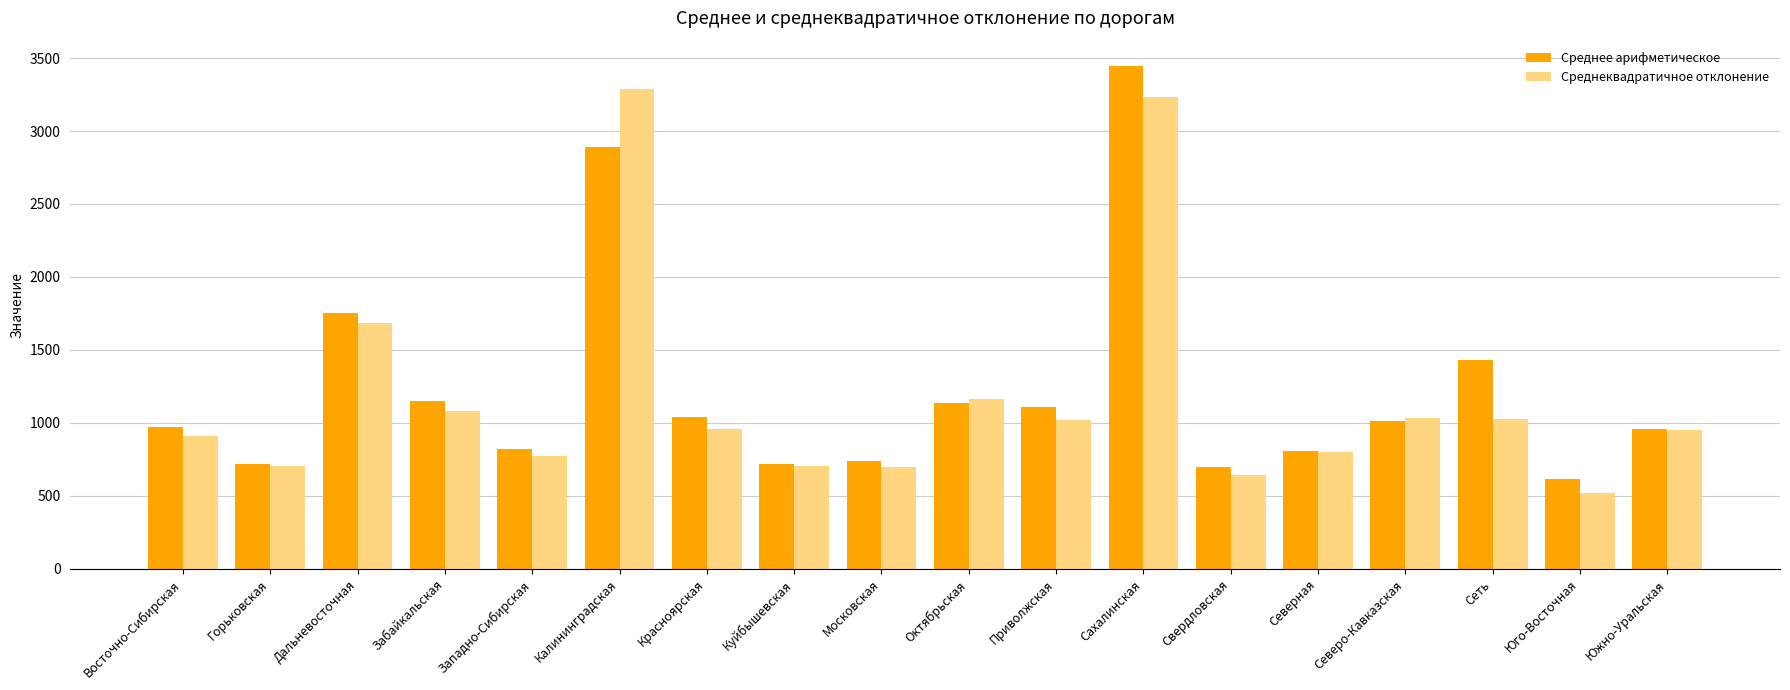

What is the sum of the Среднее арифметическое values at Южно-Уральская and Северная?

1762.8